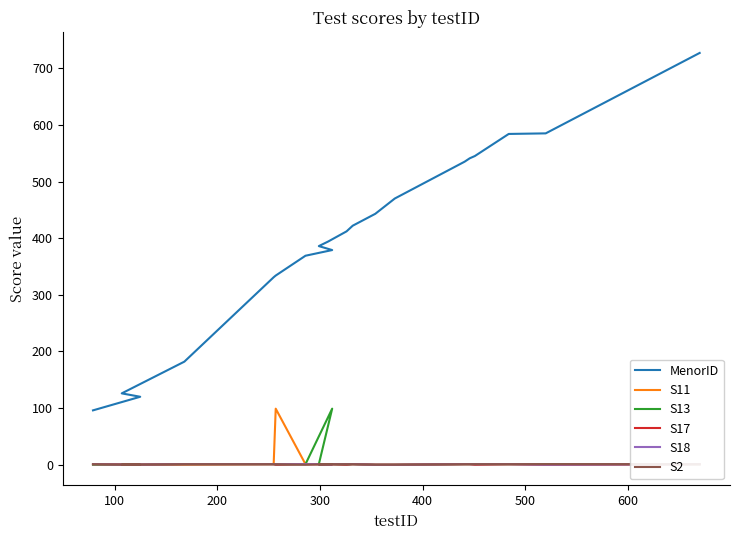

At which label is S18 closest to 0?

100